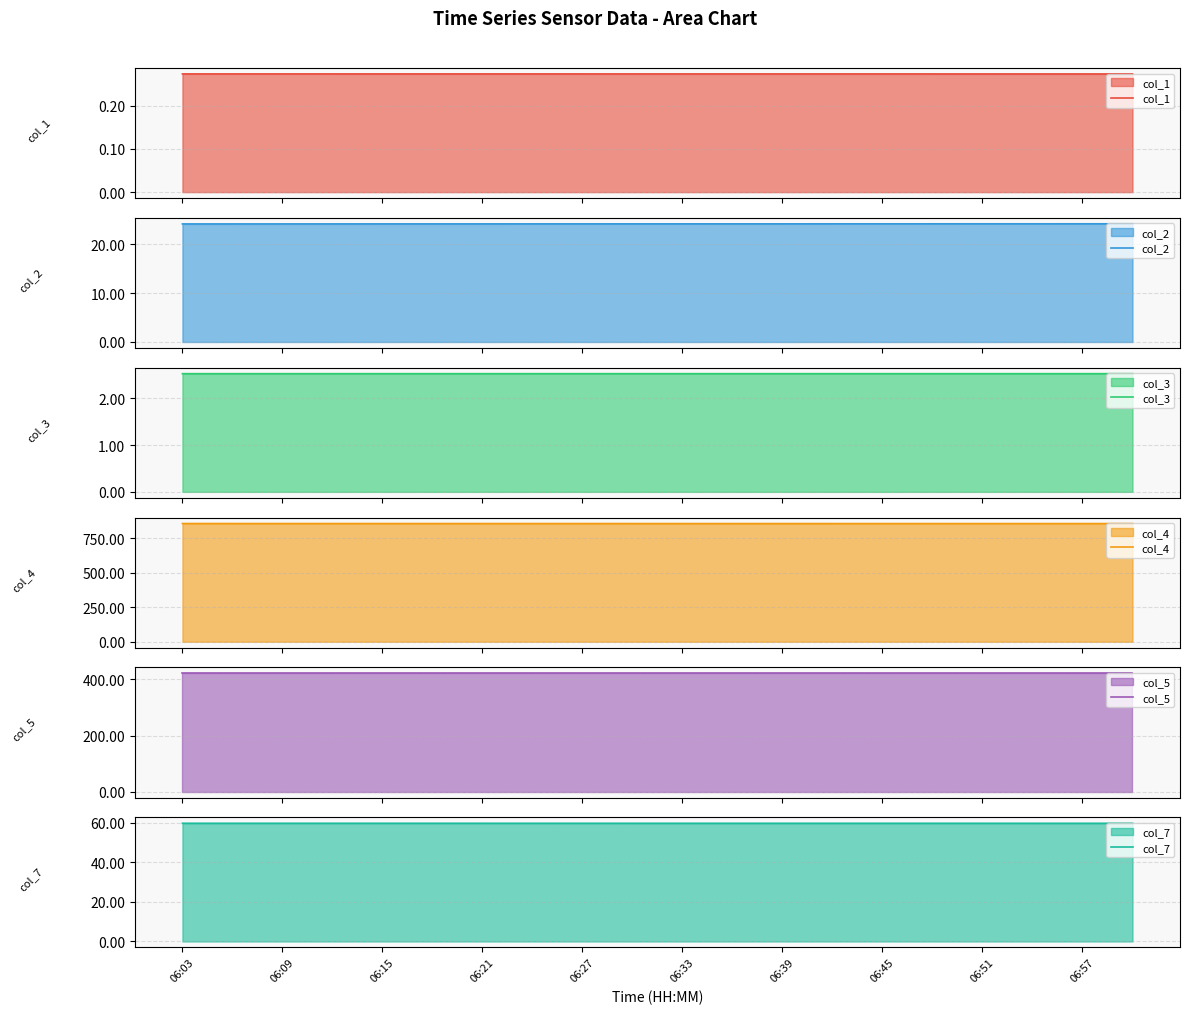

True or false: col_2 and col_1 intersect in this chart.

False